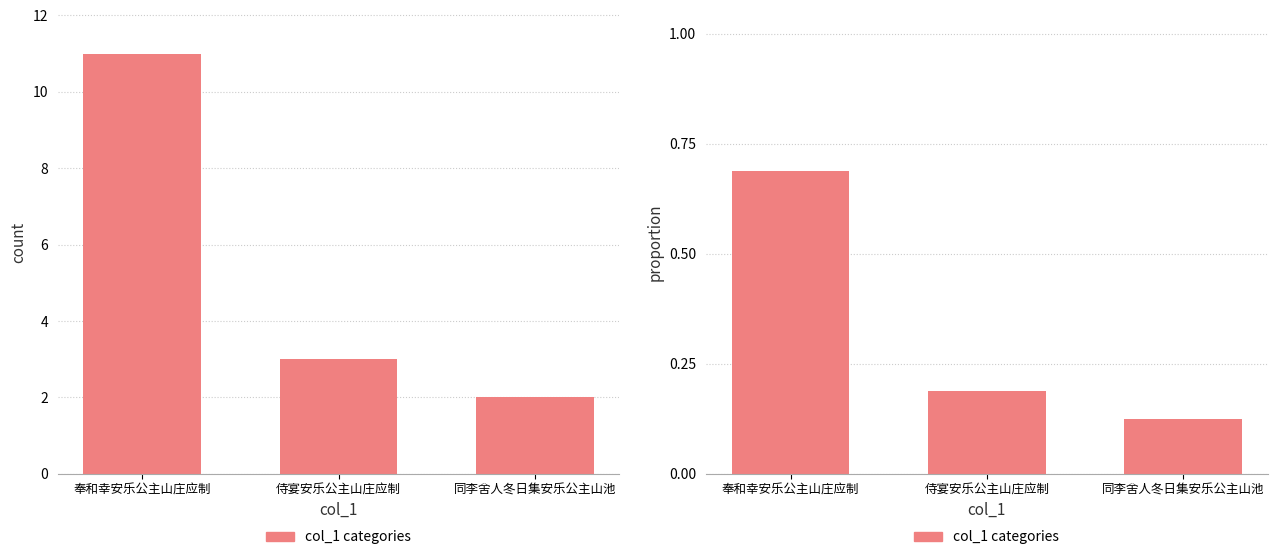

List the labels in order of col_1_count value, smallest first.

同李舍人冬日集安乐公主山池, 侍宴安乐公主山庄应制, 奉和幸安乐公主山庄应制